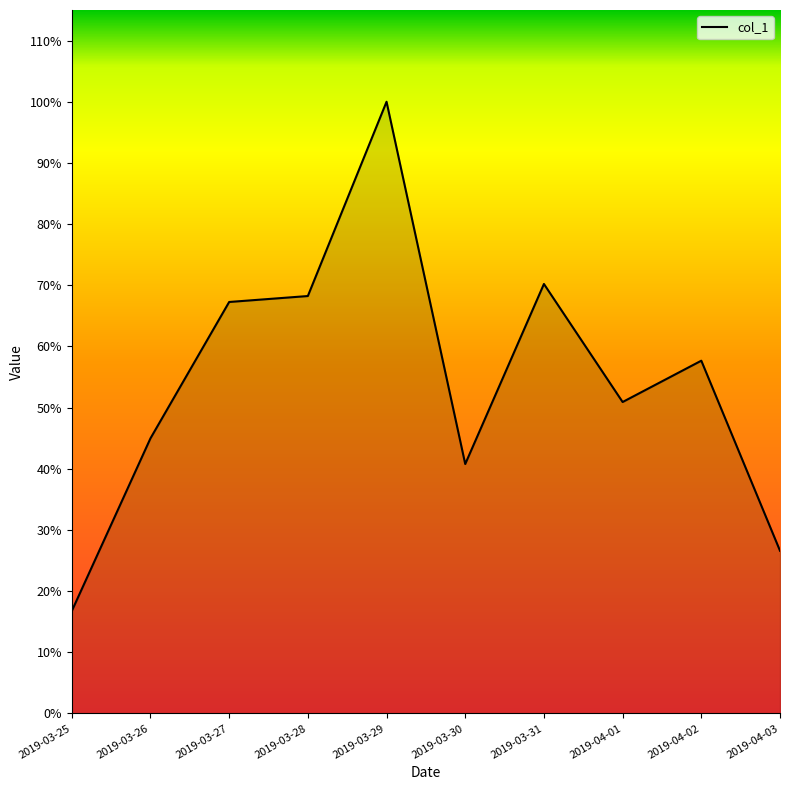

Rank the categories by value from highest to lowest.

2019-03-29, 2019-03-31, 2019-03-28, 2019-03-27, 2019-04-02, 2019-04-01, 2019-03-26, 2019-03-30, 2019-04-03, 2019-03-25